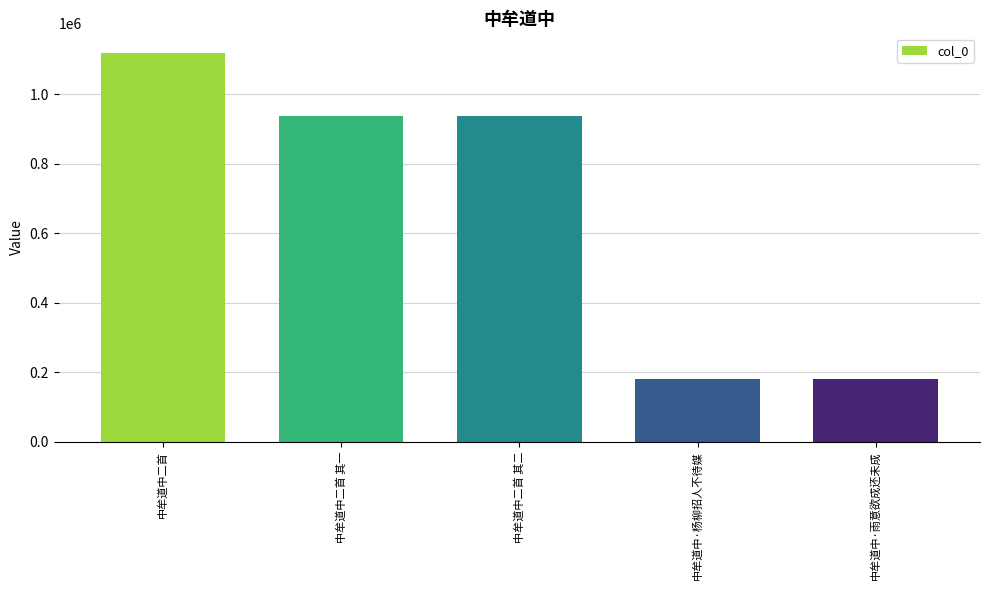

Where is the data nearest to the value 649699?

中牟道中二首 其二